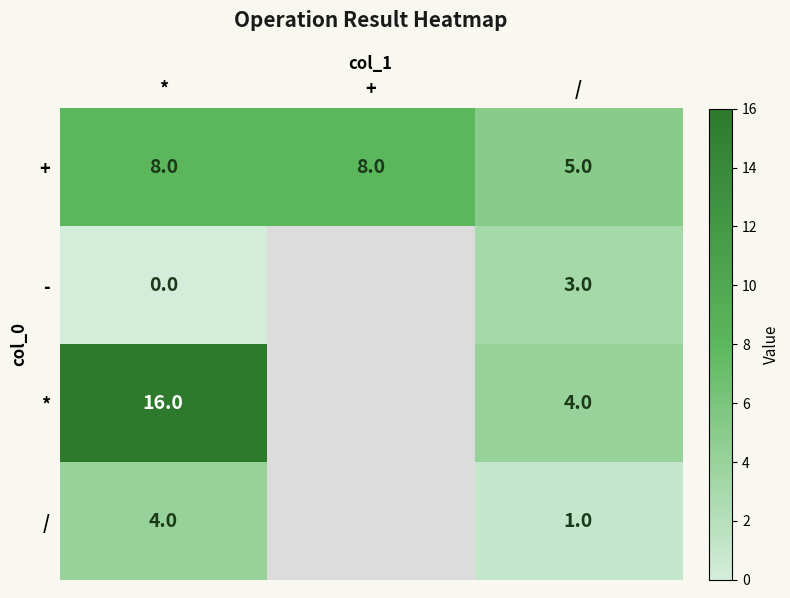

What is the total value across all series at /?

13